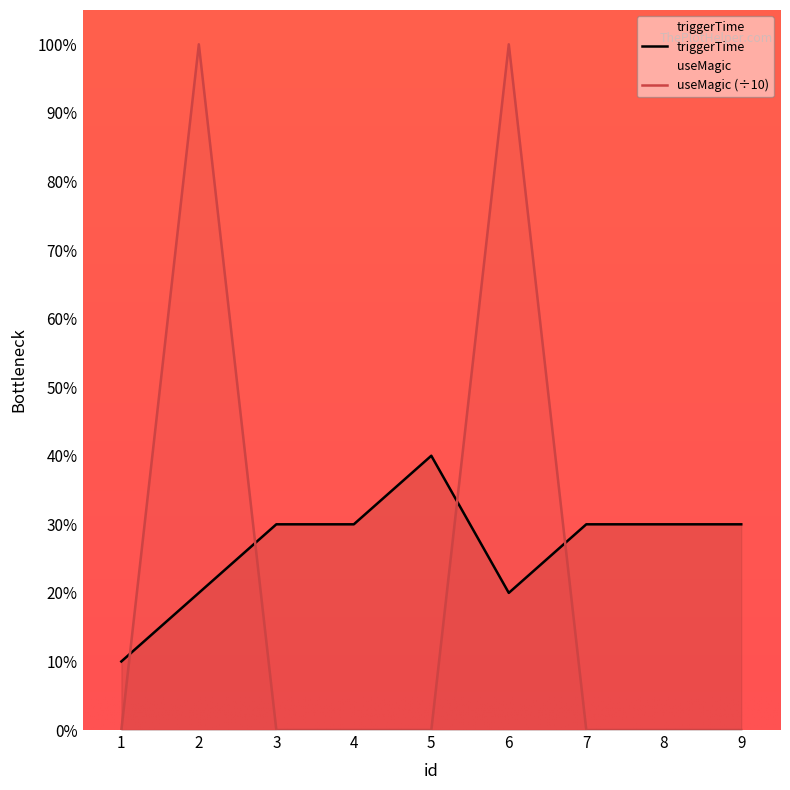

Rank the series at 1 from highest to lowest value.

triggerTime, useMagic (÷10)